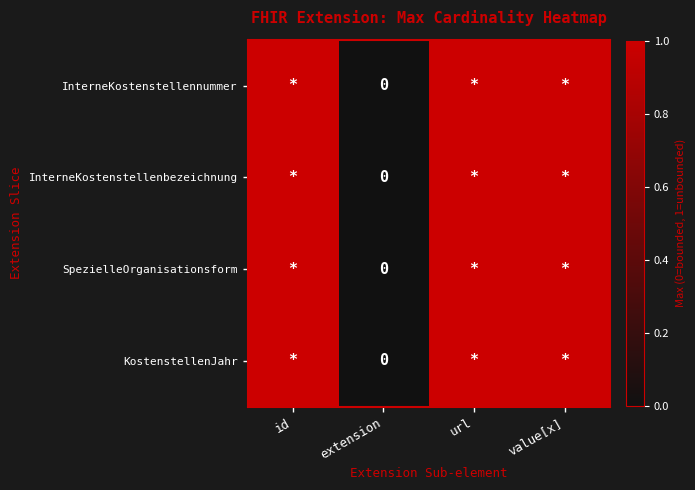

What is the sum of all KostenstellenJahr values?

3